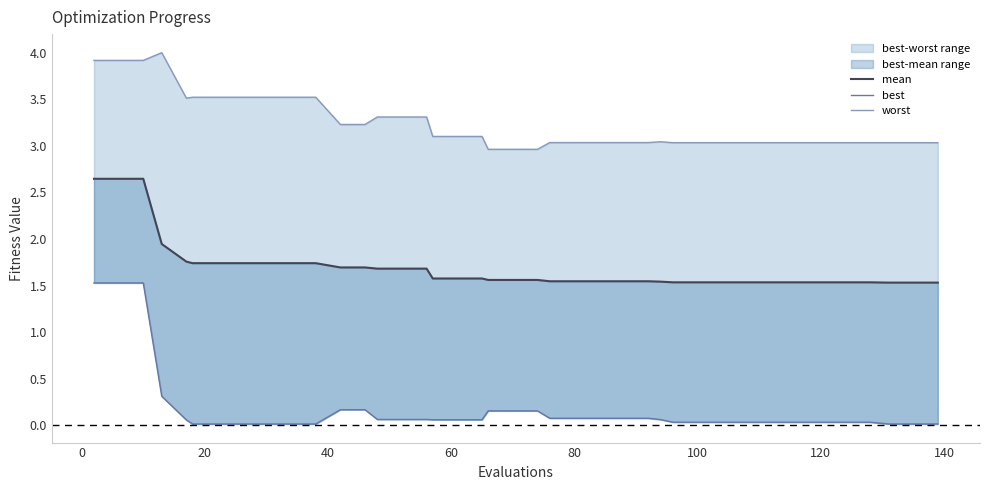

True or false: mean and worst intersect in this chart.

False